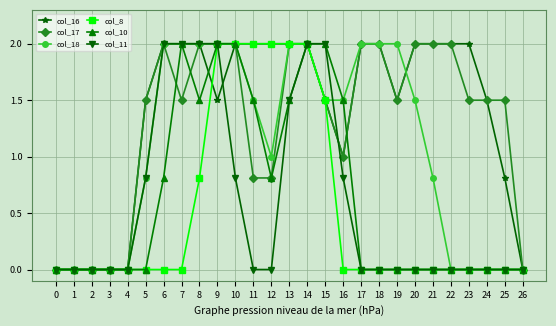

What is the total value across all series at 11?

7.8